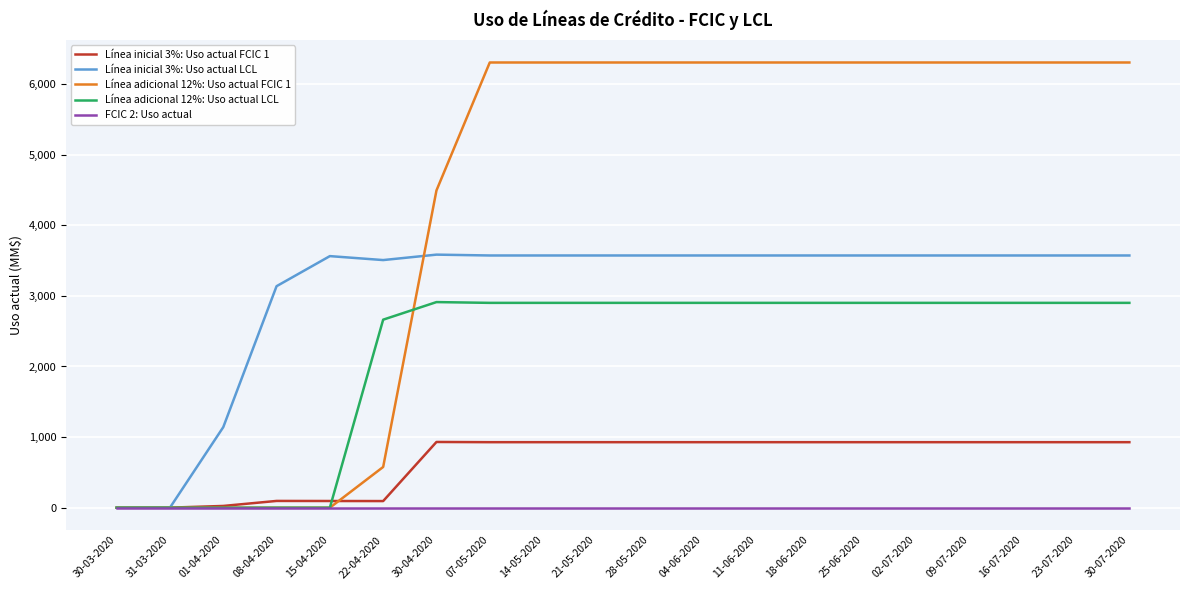

What is the greatest value displayed?

6305